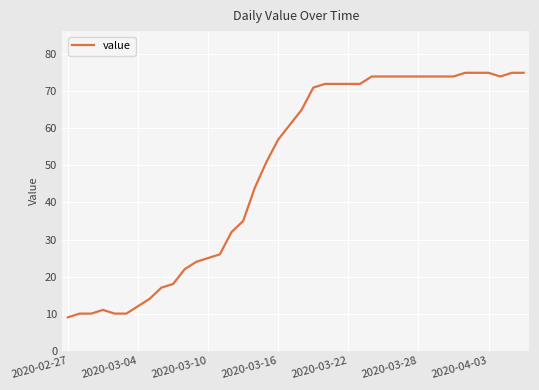

What is the difference between the maximum and second lowest values?

65